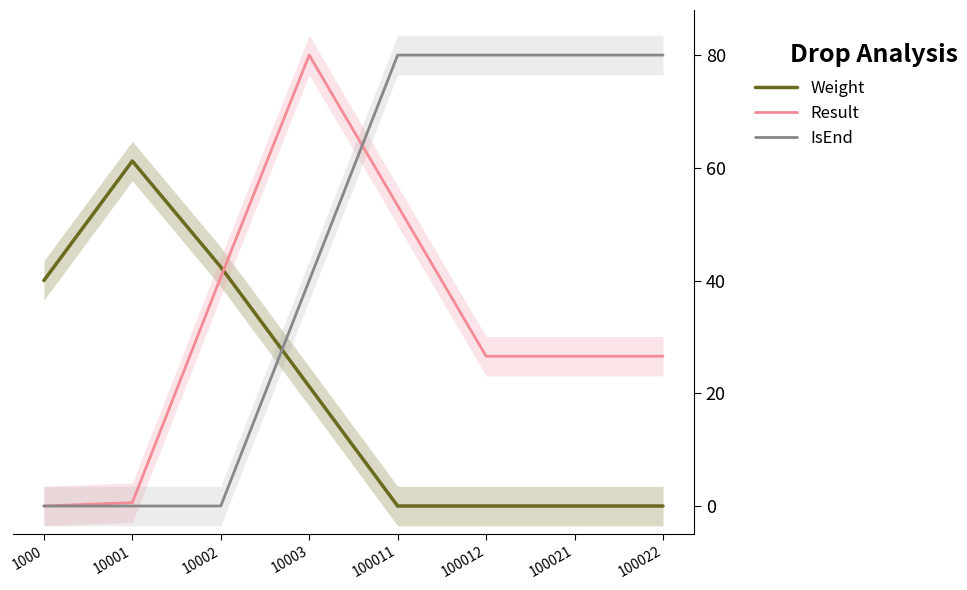

Reading left to right, list all the values displayed in this chart.

Weight: 1000=40.0	10001=61.2	10002=42.4	10003=21.2	100011=0.0	100012=0.0	100021=0.0	100022=0.0
Result: 1000=0.0	10001=0.6	10002=40.6	10003=80.0	100011=53.3	100012=26.6	100021=26.6	100022=26.6
IsEnd: 1000=0.0	10001=0.0	10002=0.0	10003=40.0	100011=80.0	100012=80.0	100021=80.0	100022=80.0